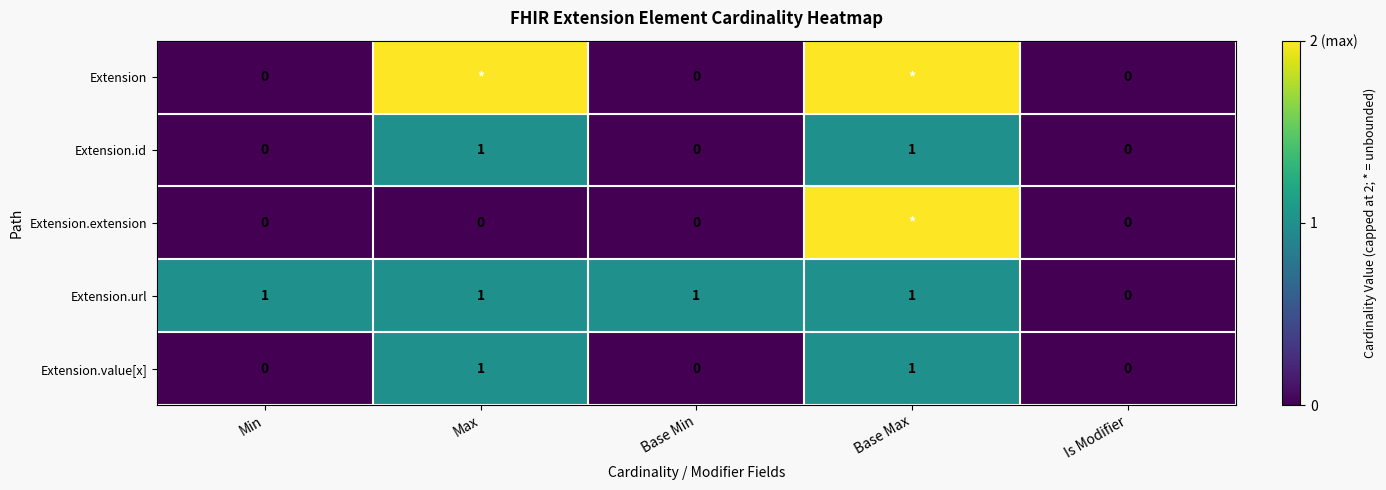

At which label is Extension.url closest to 0?

Is Modifier